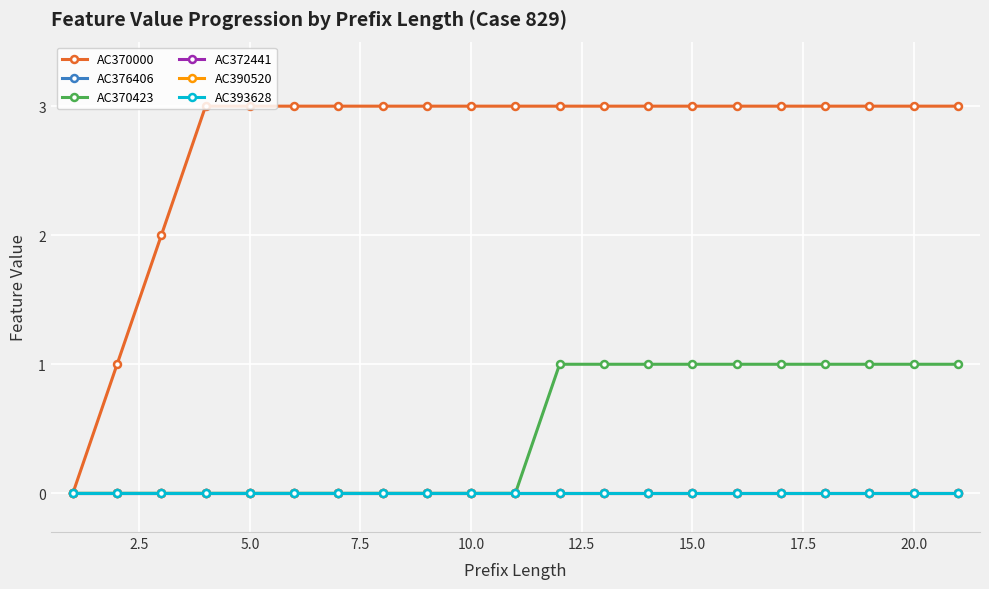

Does the chart have visible grid lines?

Yes